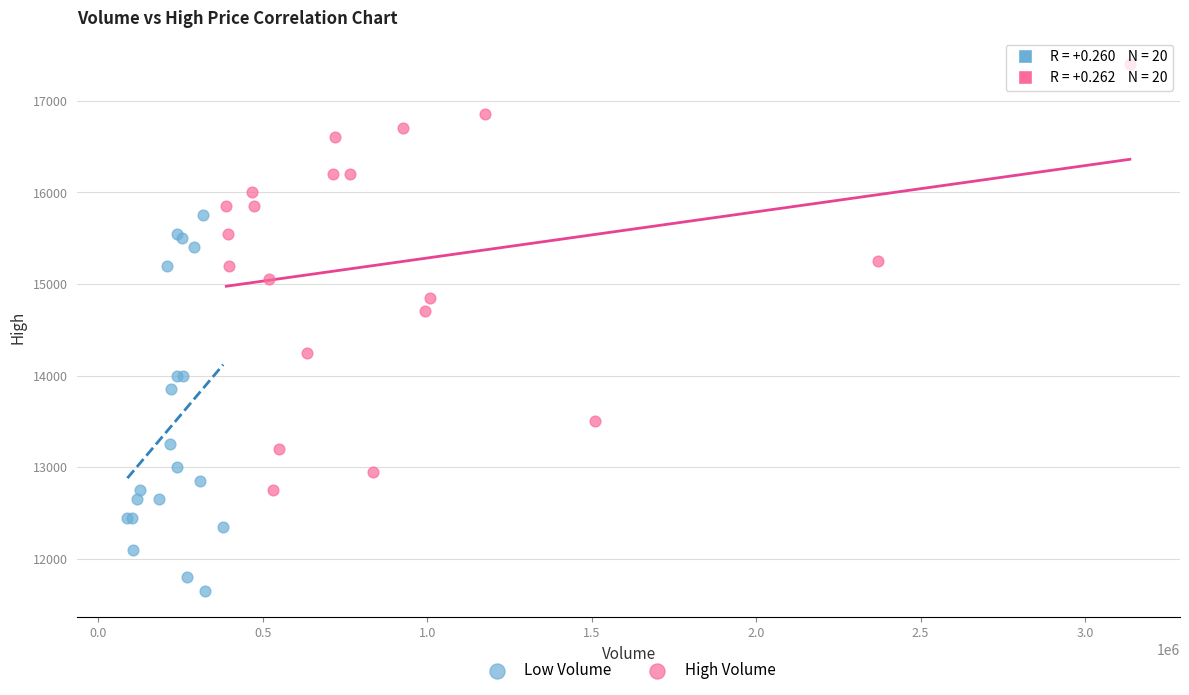

Which series has the largest Y range (max minus min)?

High Volume